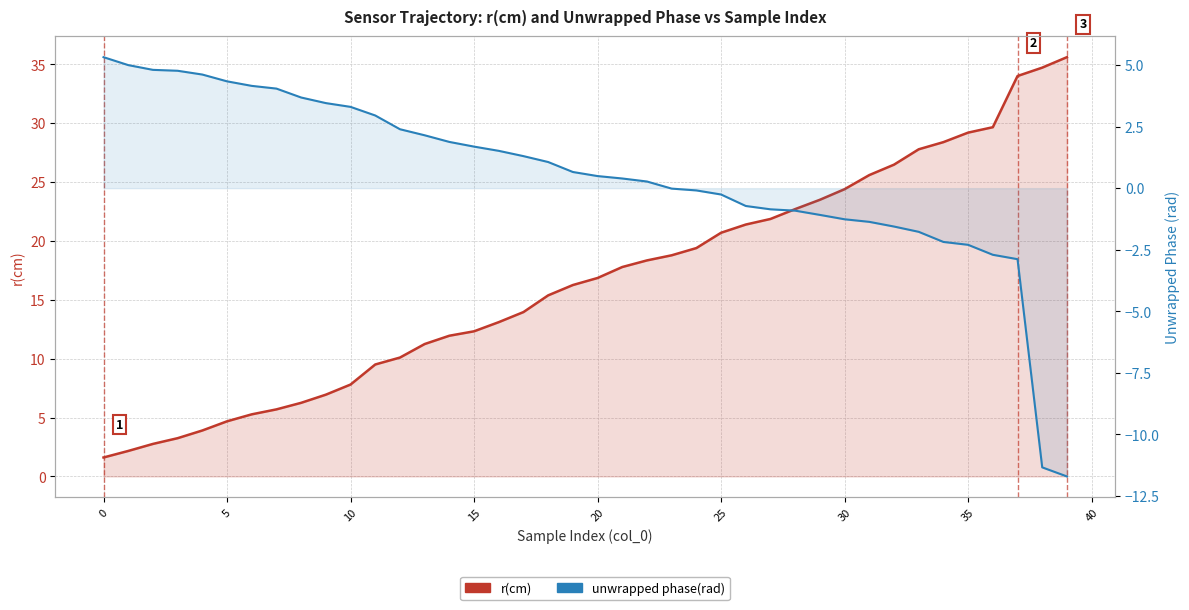

Reading right to left, what are all the values shown in this chart?

r(cm): 35.6	34.7	34.0	29.7	29.2	28.4	27.8	26.5	25.6	24.4	23.5	22.7	21.9	21.4	20.7	19.4	18.8	18.3	17.8	16.9	16.3	15.4	14.0	13.1	12.3	11.9	11.2	10.1	9.5	7.8	6.9	6.3	5.7	5.3	4.7	3.9	3.2	2.8	2.2	1.6
unwrapped phase(rad): -11.7	-11.3	-2.9	-2.7	-2.3	-2.2	-1.8	-1.6	-1.4	-1.3	-1.1	-0.9	-0.9	-0.7	-0.3	-0.1	-0.0	0.3	0.4	0.5	0.7	1.1	1.3	1.5	1.7	1.9	2.1	2.4	3.0	3.3	3.5	3.7	4.0	4.2	4.3	4.6	4.8	4.8	5.0	5.3